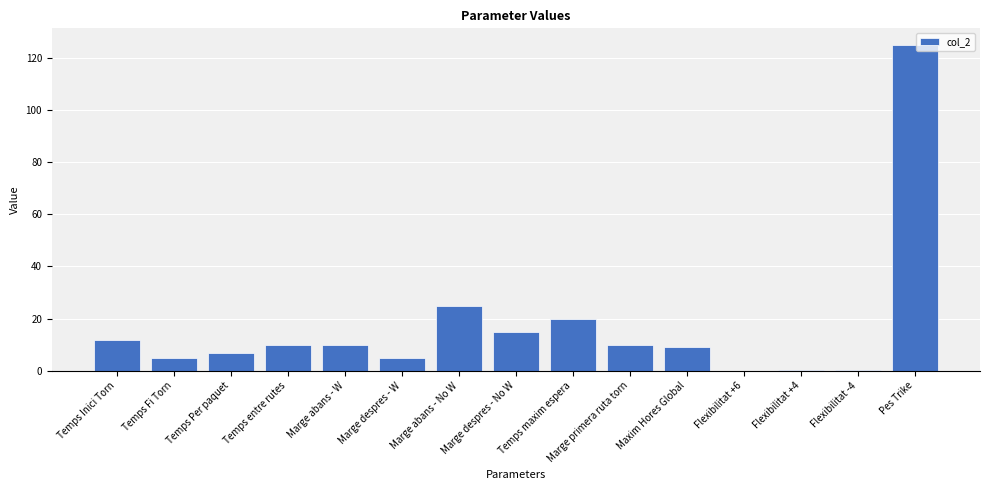

How many data points does each series have?

15